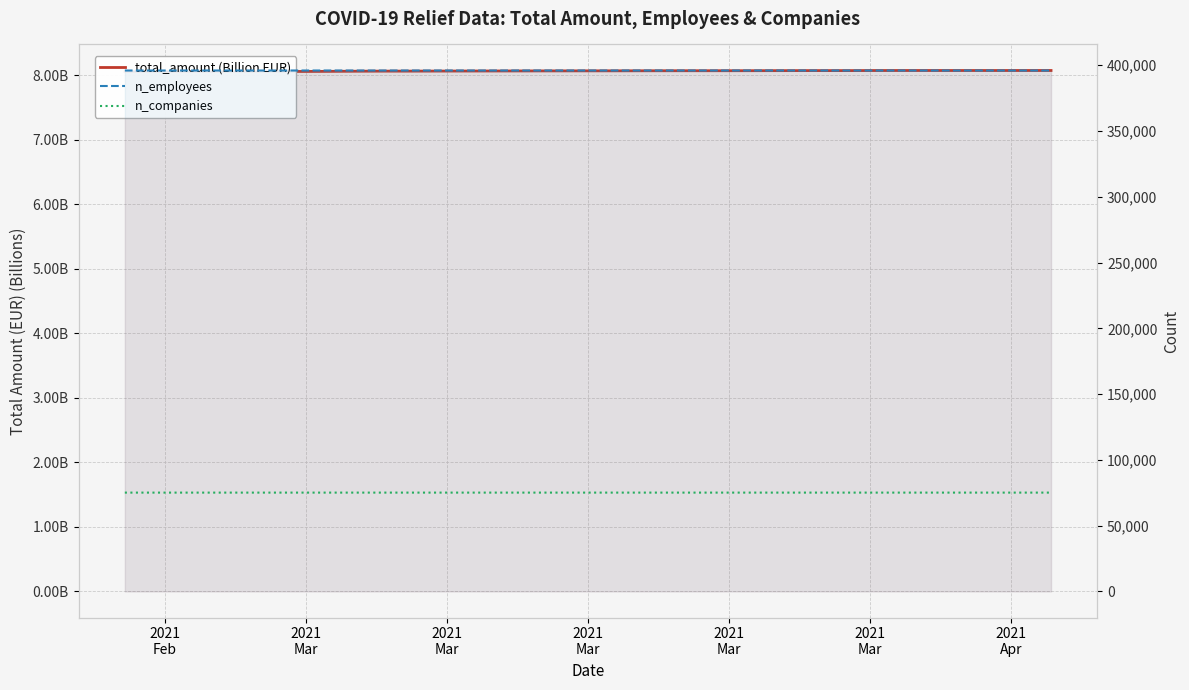

What is the greatest value displayed?

395977.0